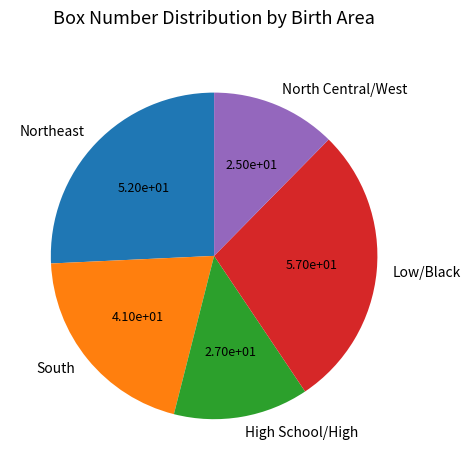

The South slice represents 1% of the pie. True or false?

False